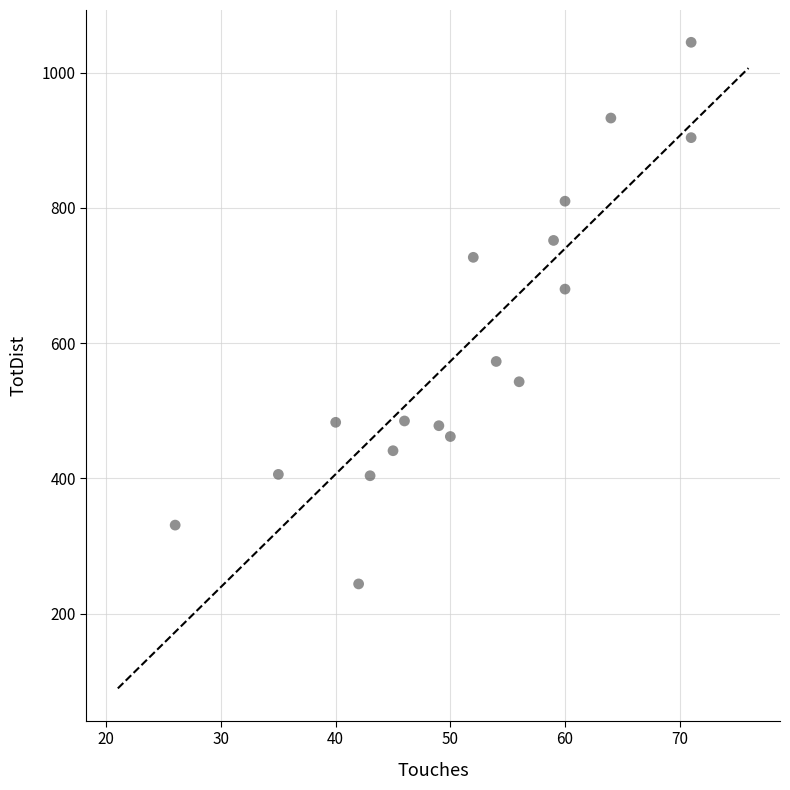

What Y value in the scatter plot is closest to 644?

680